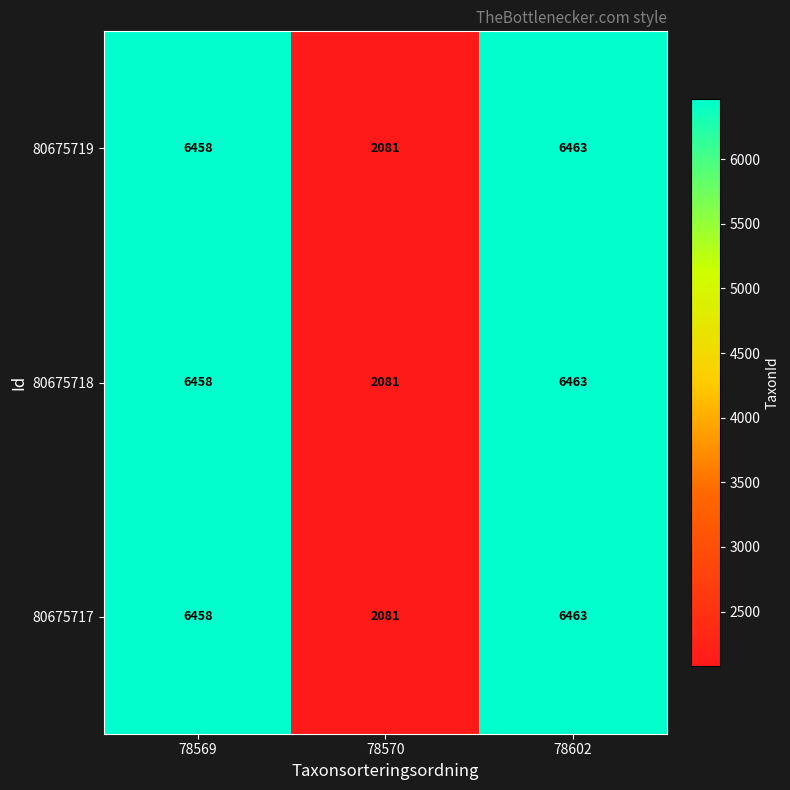

Reading left to right, list all the values displayed in this chart.

80675719: 78569=6458	78570=2081	78602=6463
80675718: 78569=6458	78570=2081	78602=6463
80675717: 78569=6458	78570=2081	78602=6463